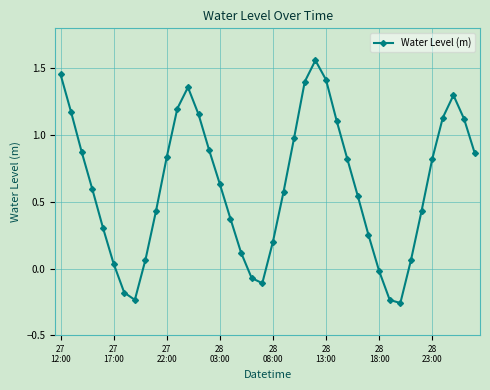

How many points are lower than both their immediate neighbors (excluding endpoints)?

3